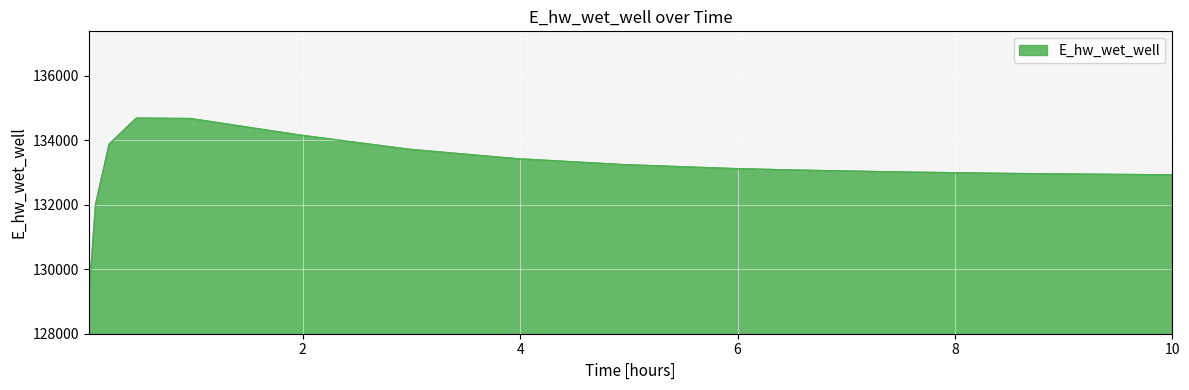

What is the difference between the maximum and minimum values?

5597.2